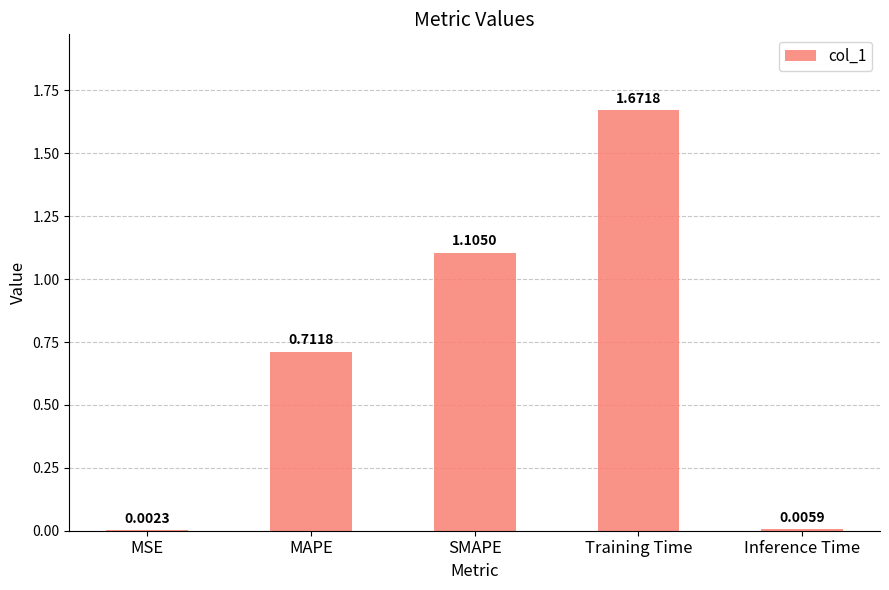

Where is the data nearest to the value 0?

MSE